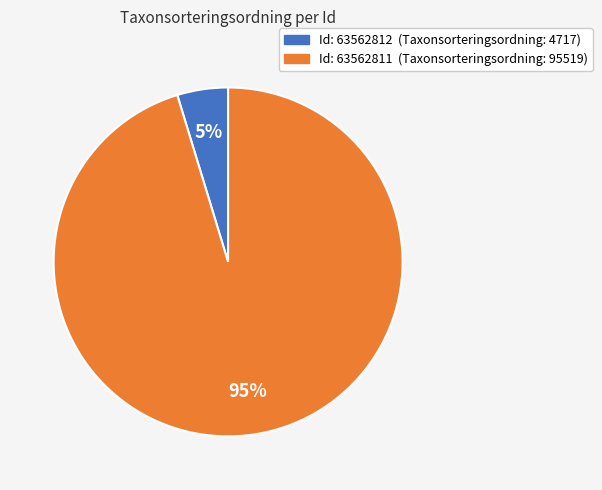

To the nearest percent, what is the average slice percentage?

50%